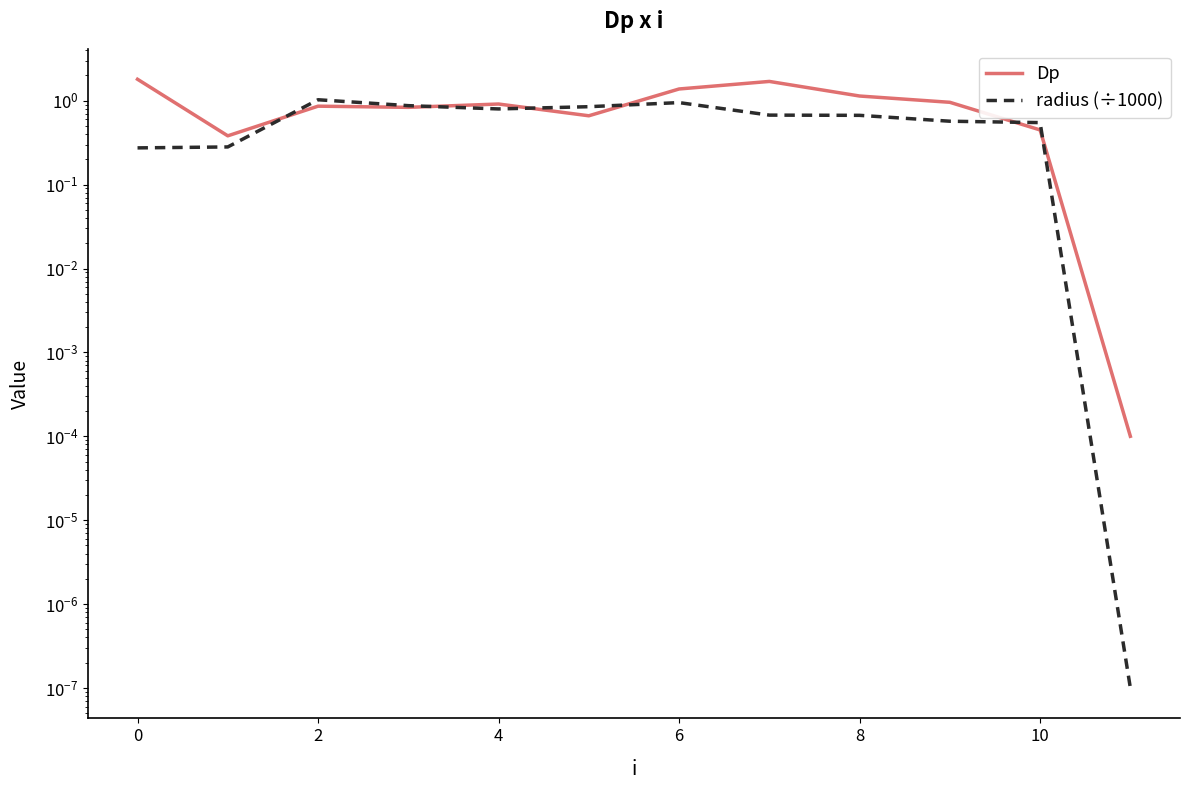

How many series are shown in this chart?

2